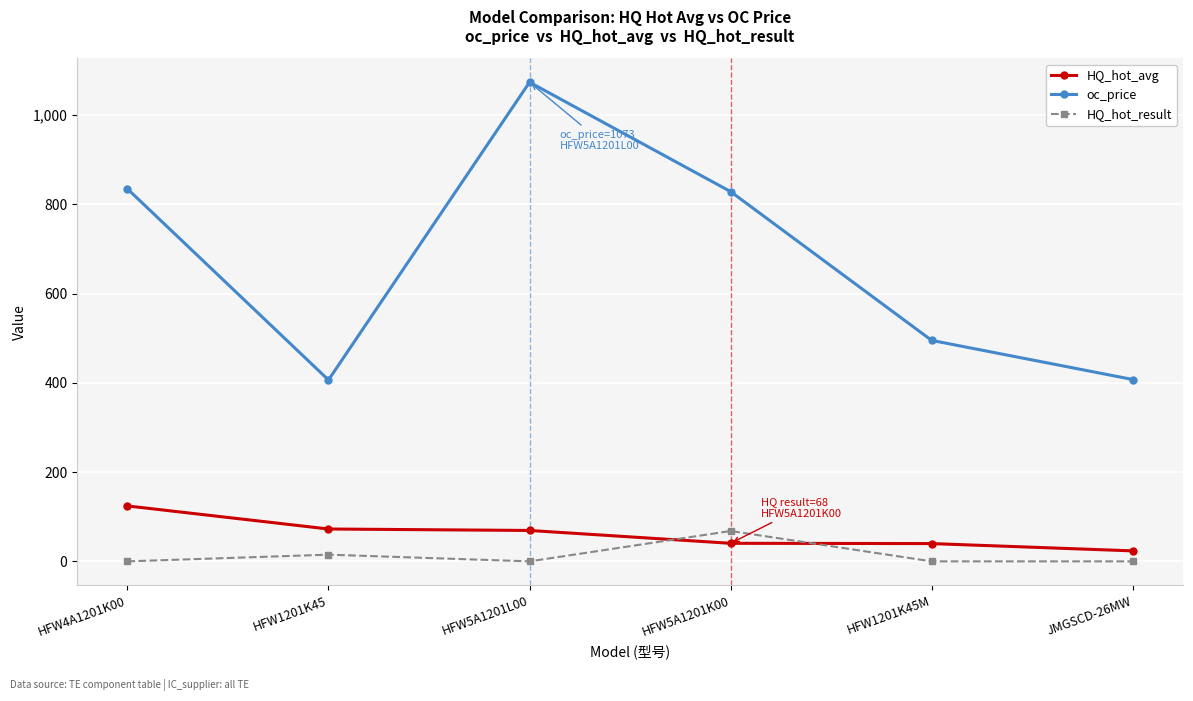

What position from the right is JMGSCD-26MW?

1